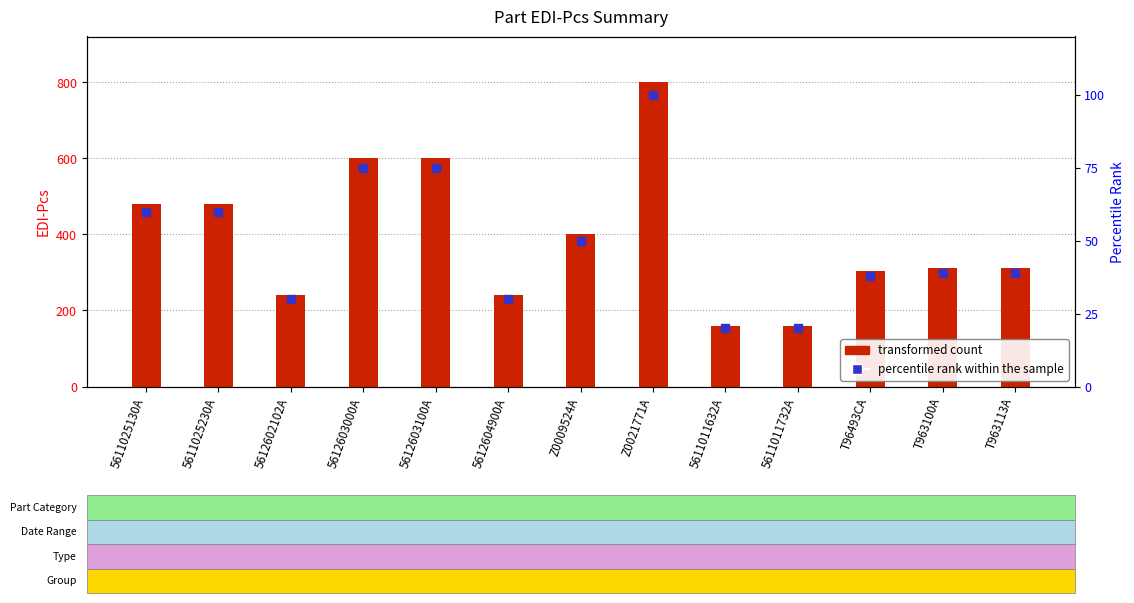

What is the total value across all series at 5612604900A?

270